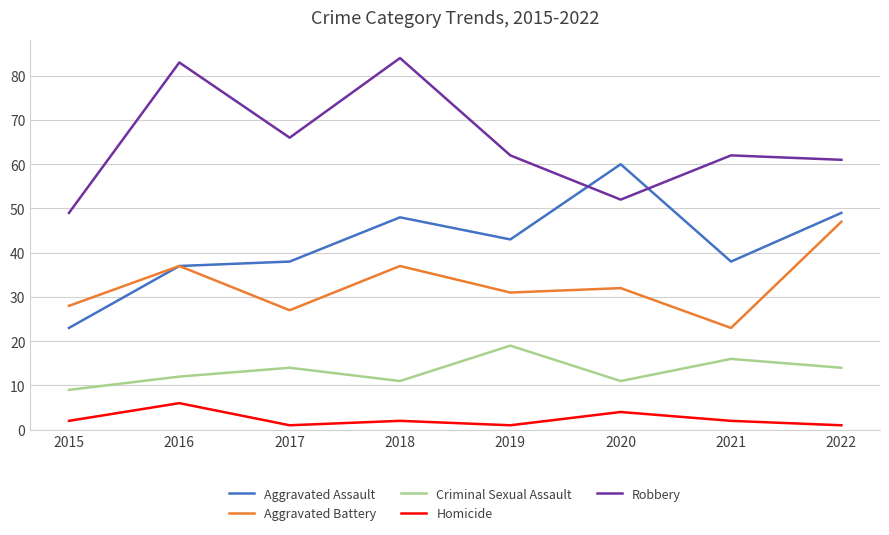

Is it true that Criminal Sexual Assault equals 12 at 2016?

True